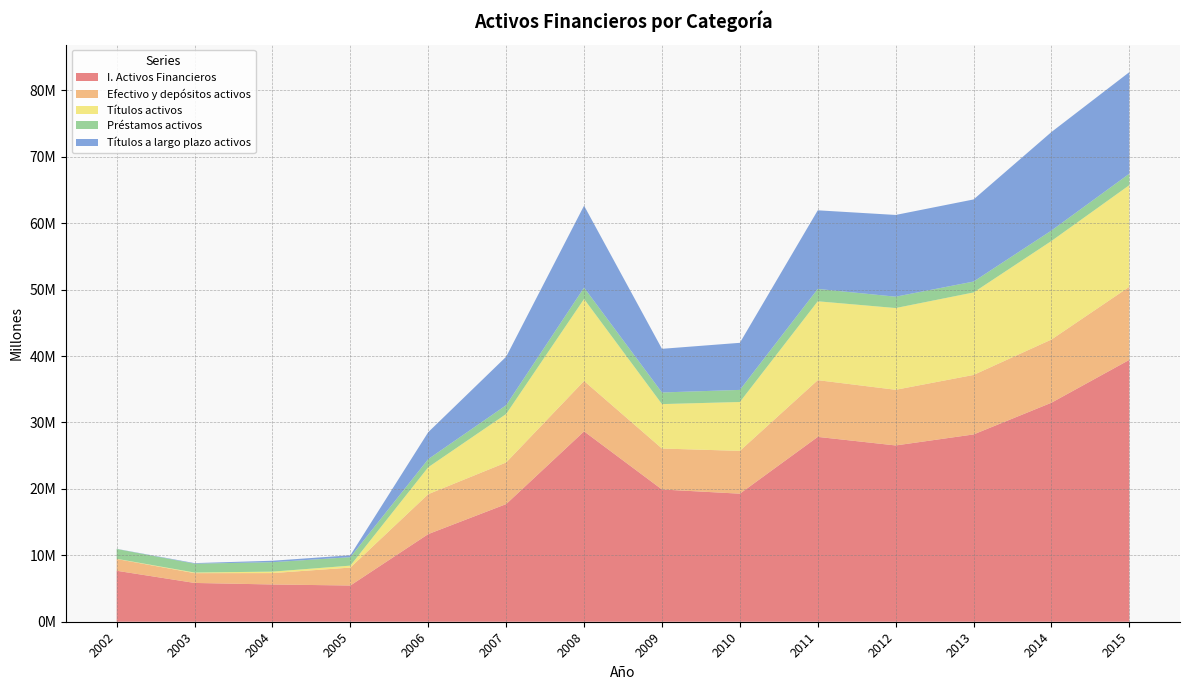

Reading right to left, list all the values displayed in this chart.

I. Activos Financieros: 2015=39426188	2014=32975583	2013=28198124	2012=26540552	2011=27828444	2010=19278944	2009=19912120	2008=28660834	2007=17710205	2006=13196244	2005=5452709	2004=5609132	2003=5839853	2002=7673564
Efectivo y depósitos activos: 2015=11005192	2014=9514219	2013=8957135	2012=8380338	2011=8541307	2010=6443313	2009=6165224	2008=7586335	2007=6267469	2006=6012072	2005=2699686	2004=1713783	2003=1475952	2002=1770972
Títulos activos: 2015=15299550	2014=14835735	2013=12419564	2012=12306005	2011=11874559	2010=7360770	2009=6688168	2008=12343672	2007=7298898	2006=4055334	2005=292247	2004=219995	2003=91468	2002=32016
Préstamos activos: 2015=1726831	2014=1573725	2013=1641819	2012=1711232	2011=1862359	2010=1819839	2009=1751959	2008=1713232	2007=1323778	2006=1224319	2005=1276042	2004=1419710	2003=1335249	2002=1478974
Títulos a largo plazo activos: 2015=15290268	2014=14832410	2013=12360753	2012=12306005	2011=11834963	2010=7088833	2009=6572163	2008=12336351	2007=7298898	2006=4055334	2005=284768	2004=219995	2003=82446	2002=20284